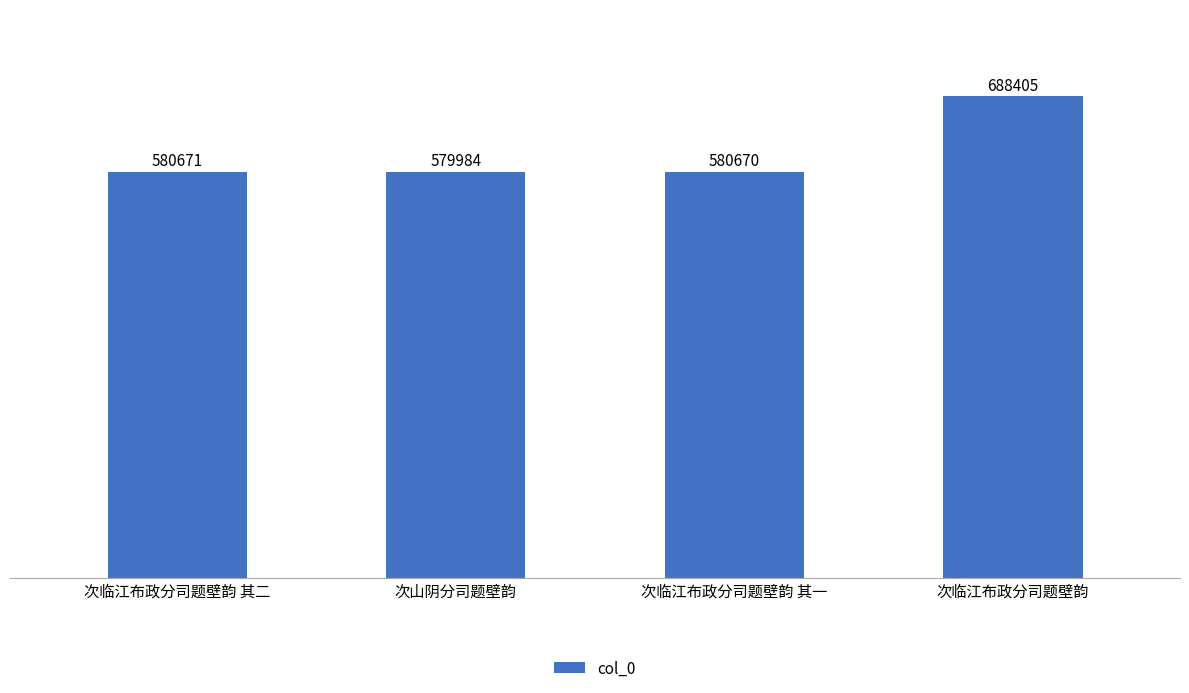

What is the sum of the values at 次临江布政分司题壁韵 and 次临江布政分司题壁韵 其二?

1269076